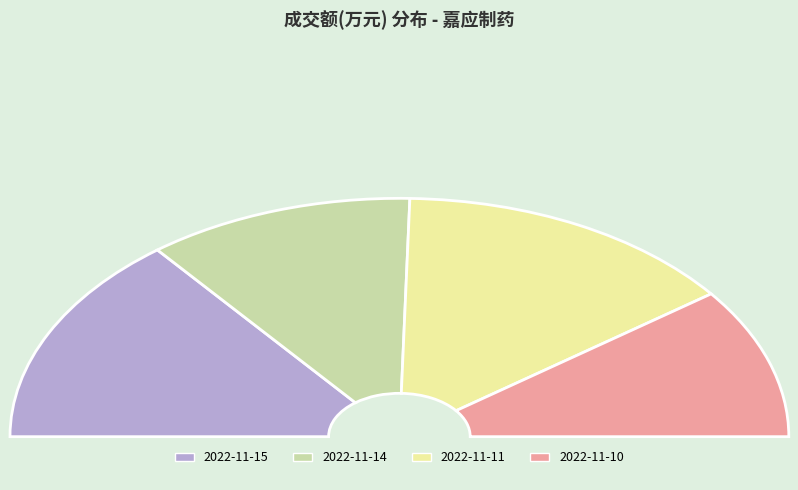

Is there a majority slice in this chart?

No